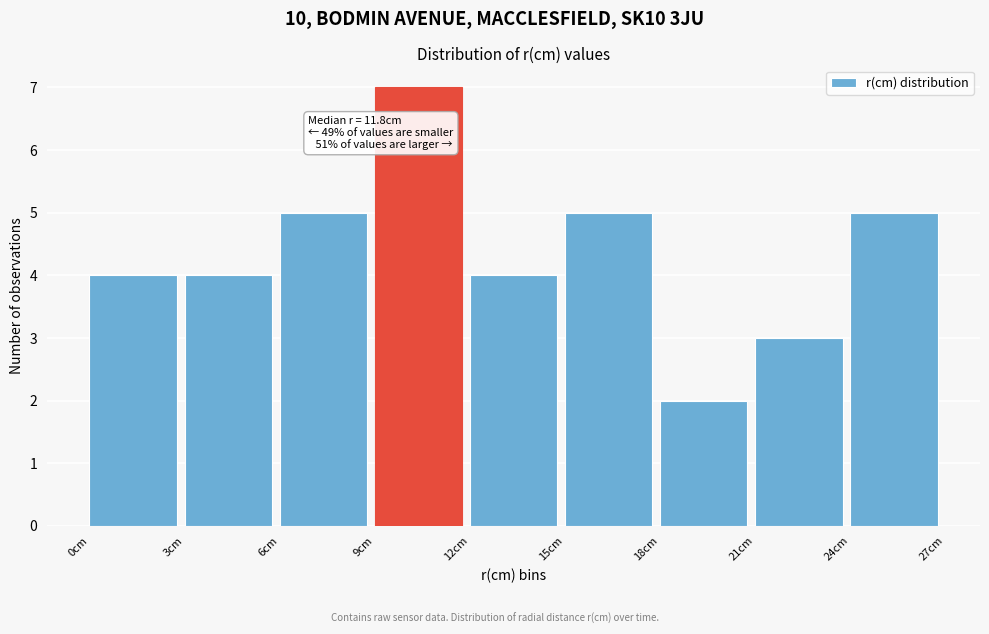

Over which range of the x-axis is the bar tallest?

9 to 12